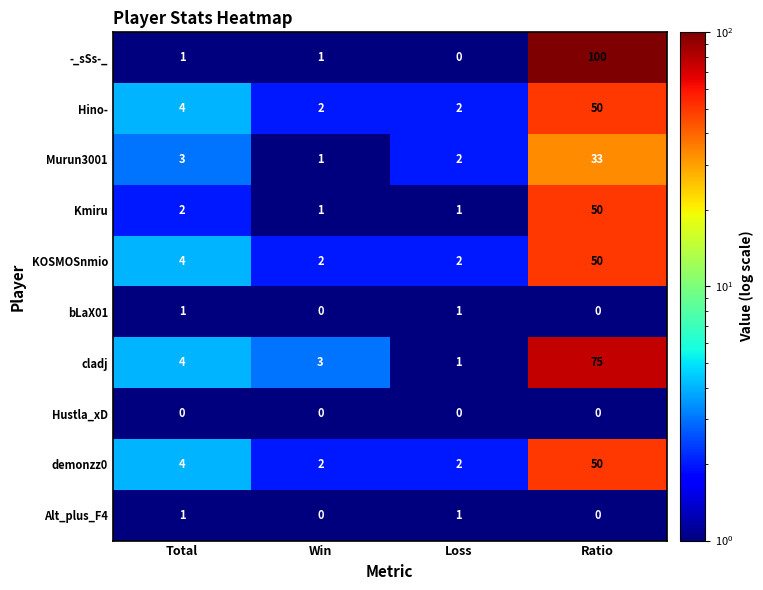

What is the sum of the demonzz0 values at Win and Loss?

4